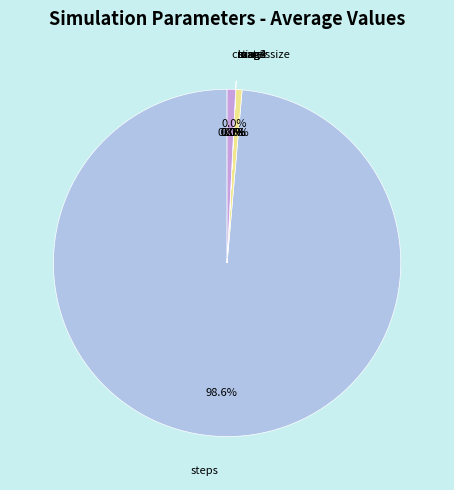

What portion of the pie excludes steps?

1.4%